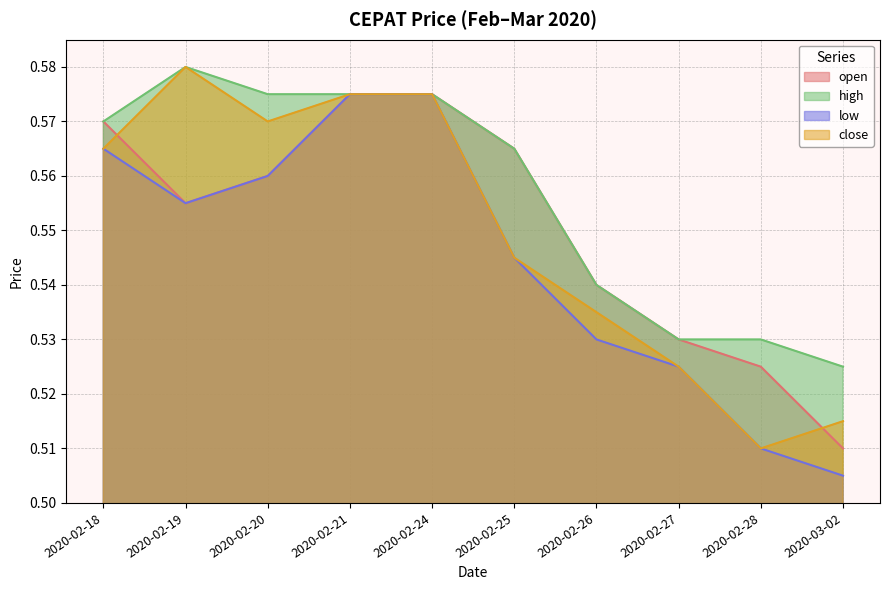

How many distinct data groups are displayed?

4